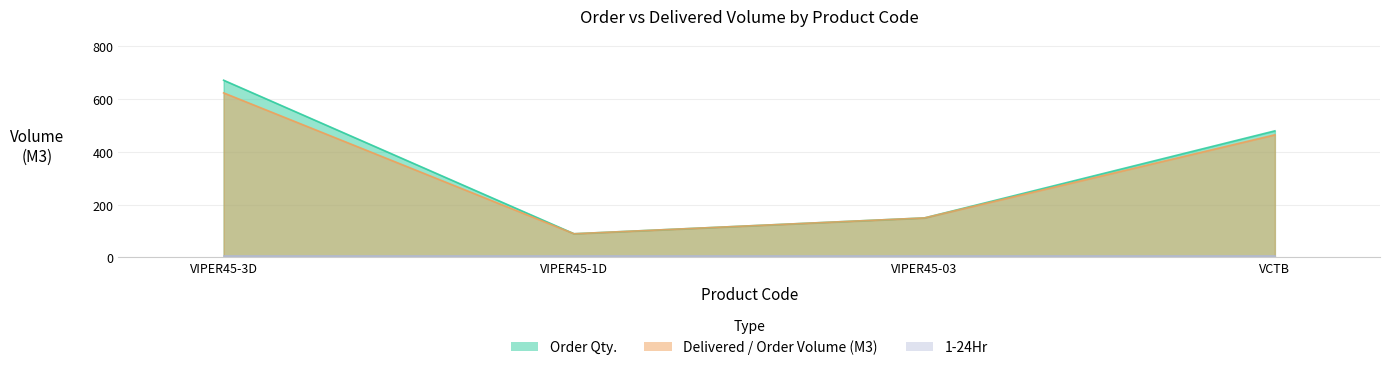

What is the greatest value displayed?

672